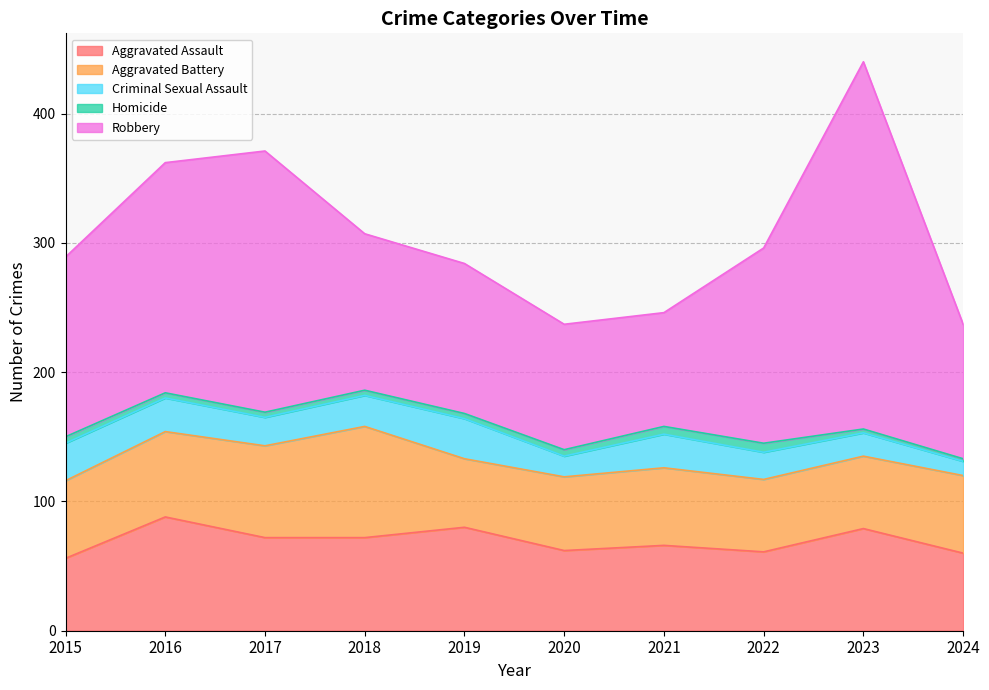

At which category is the sum across all series the highest?

2023